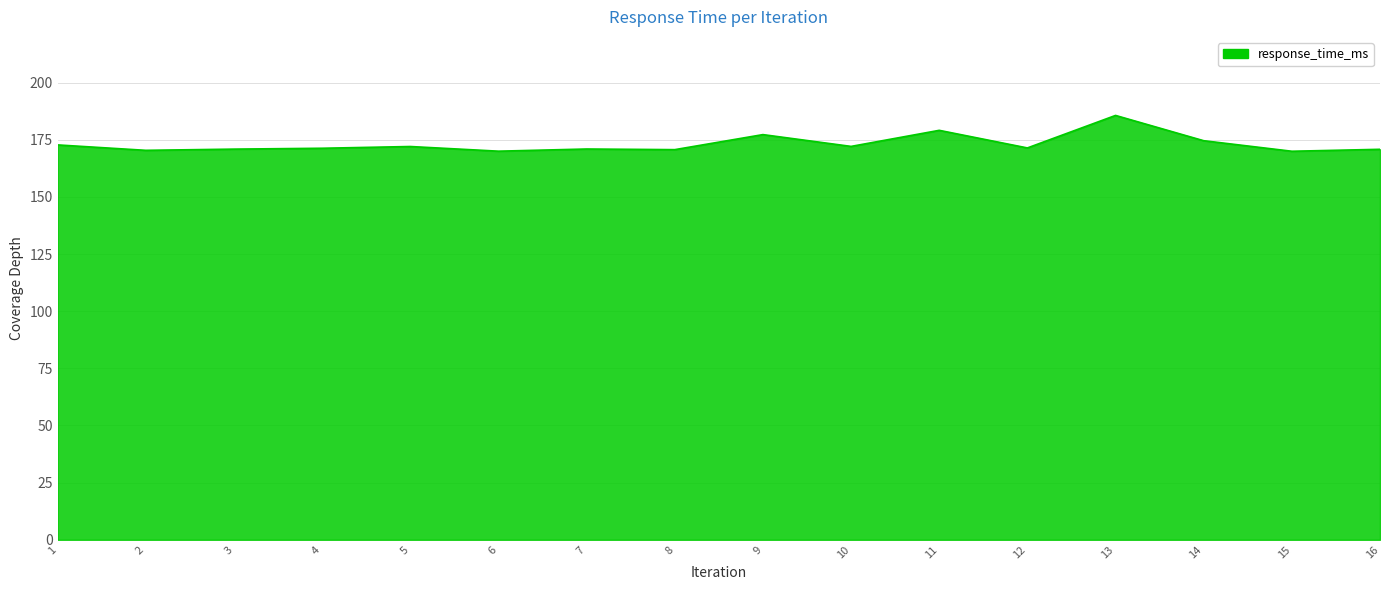

At which category does the chart reach its peak across all series?

13